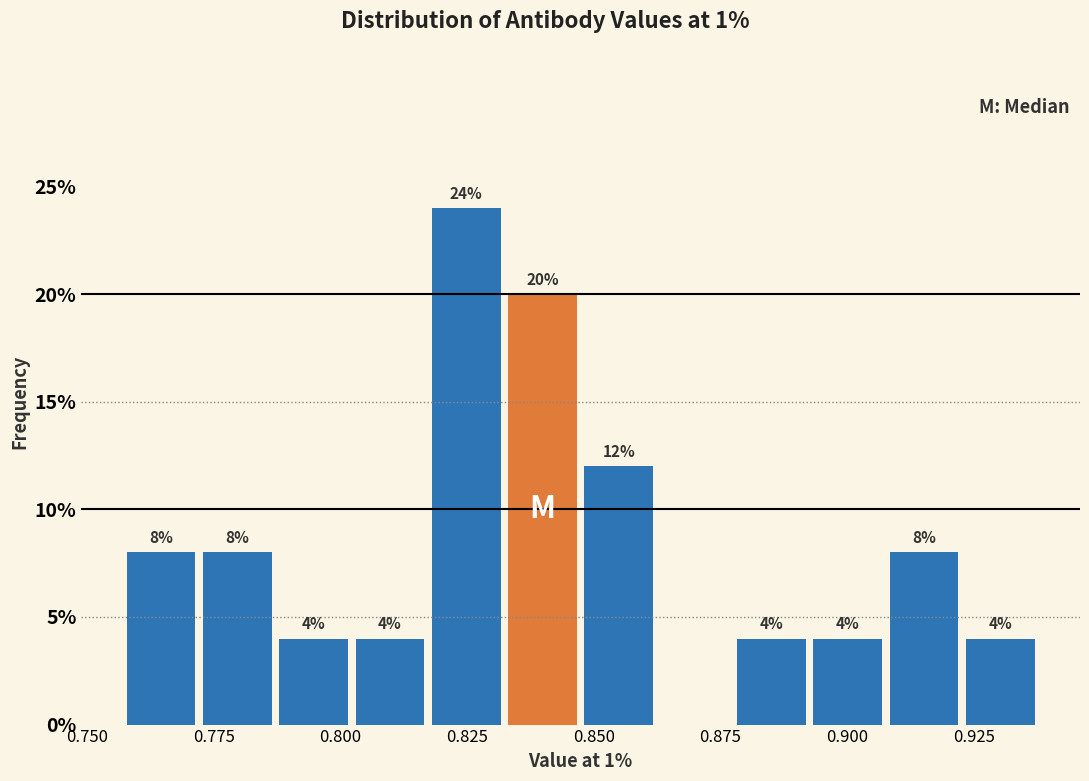

Read against the x-axis, roughly where is the centre of the tallest bar?

0.825